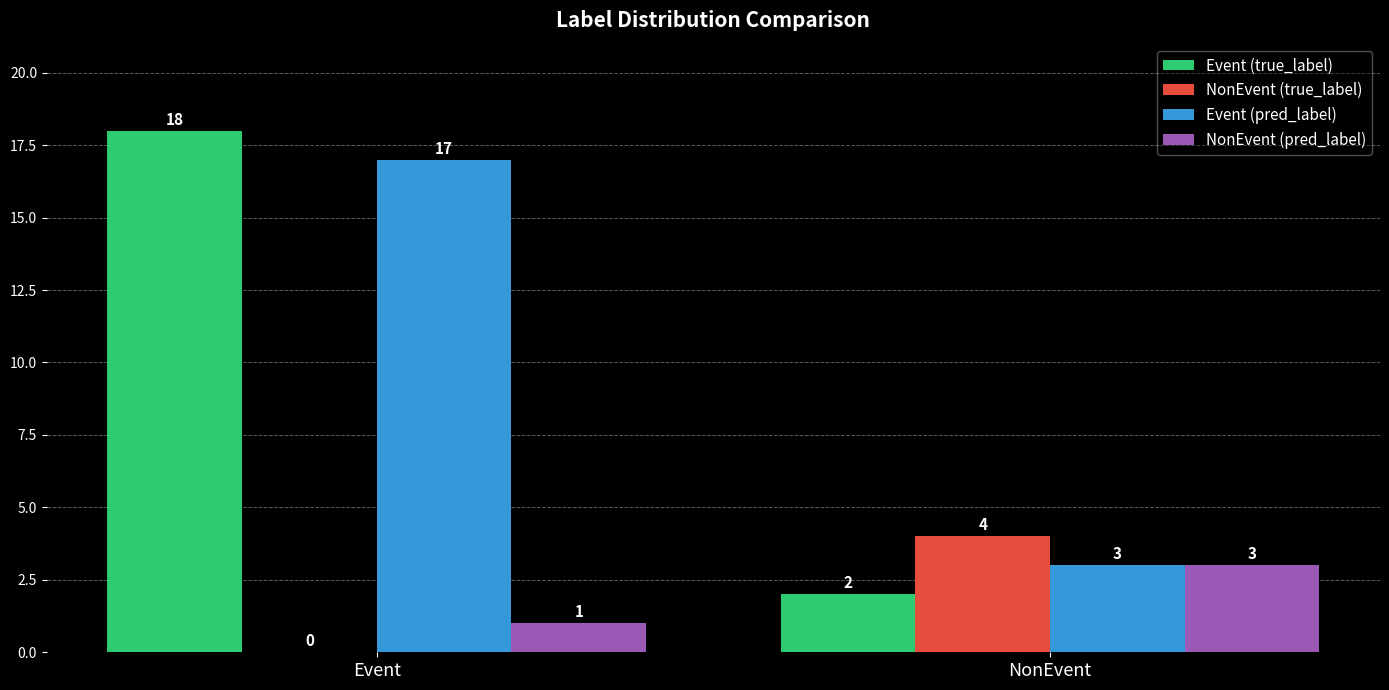

What is the approximate value of Event (pred_label) at Event, to the nearest 5?

15